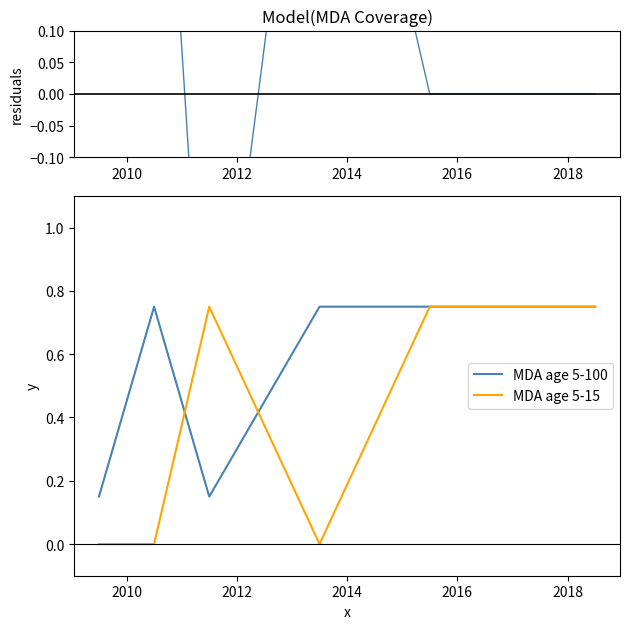

How many positive values does the residuals series have?

3